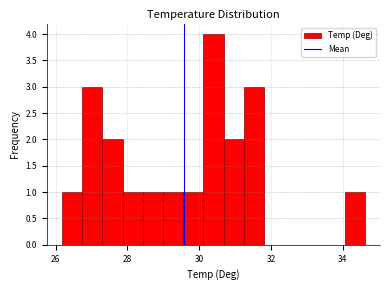

Around what value on the x-axis is the tallest bar? Give the approximate position of its centre, as read against the axis.

30.4